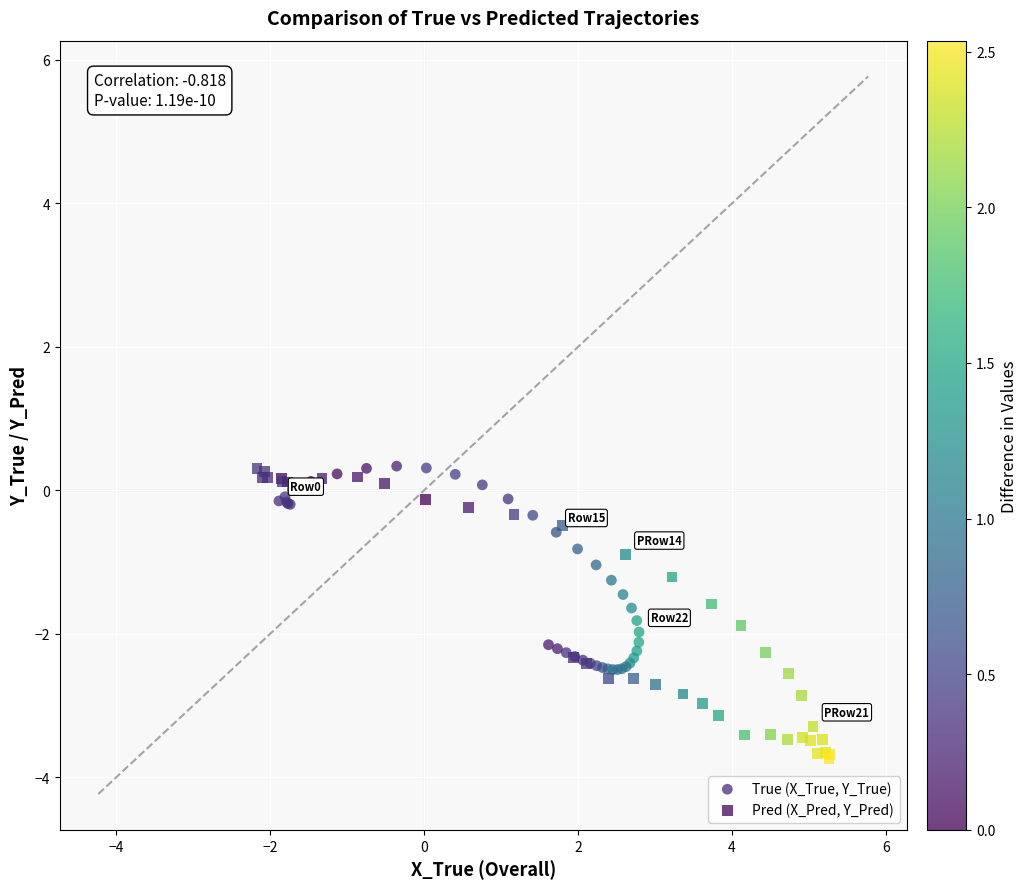

Which series contains the lowest Y value?

Pred (X_Pred, Y_Pred)